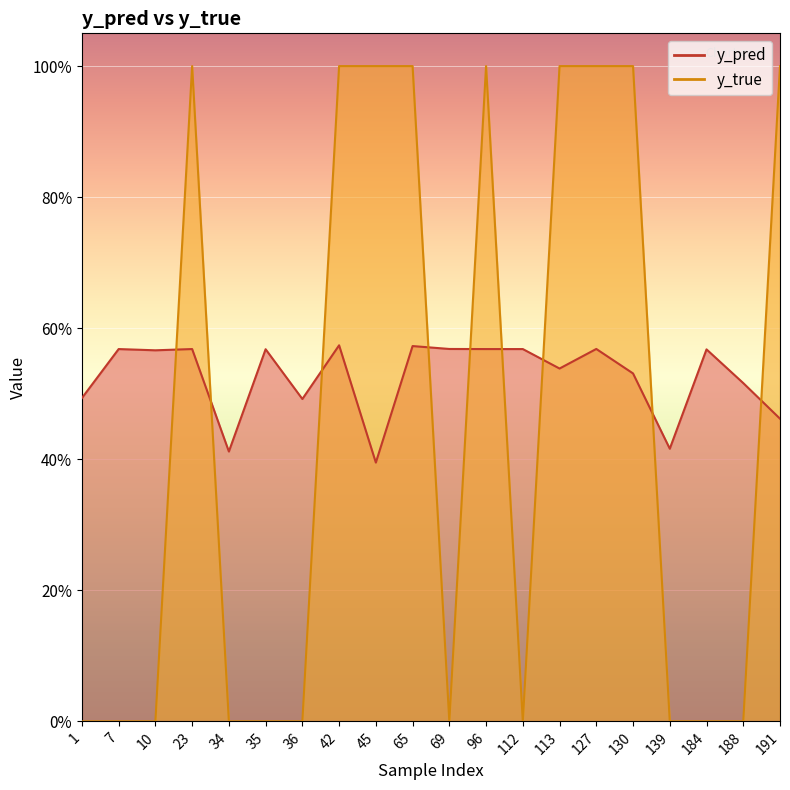

List the labels in order of y_true value, smallest first.

1, 7, 10, 34, 35, 36, 69, 112, 139, 184, 188, 23, 42, 45, 65, 96, 113, 127, 130, 191